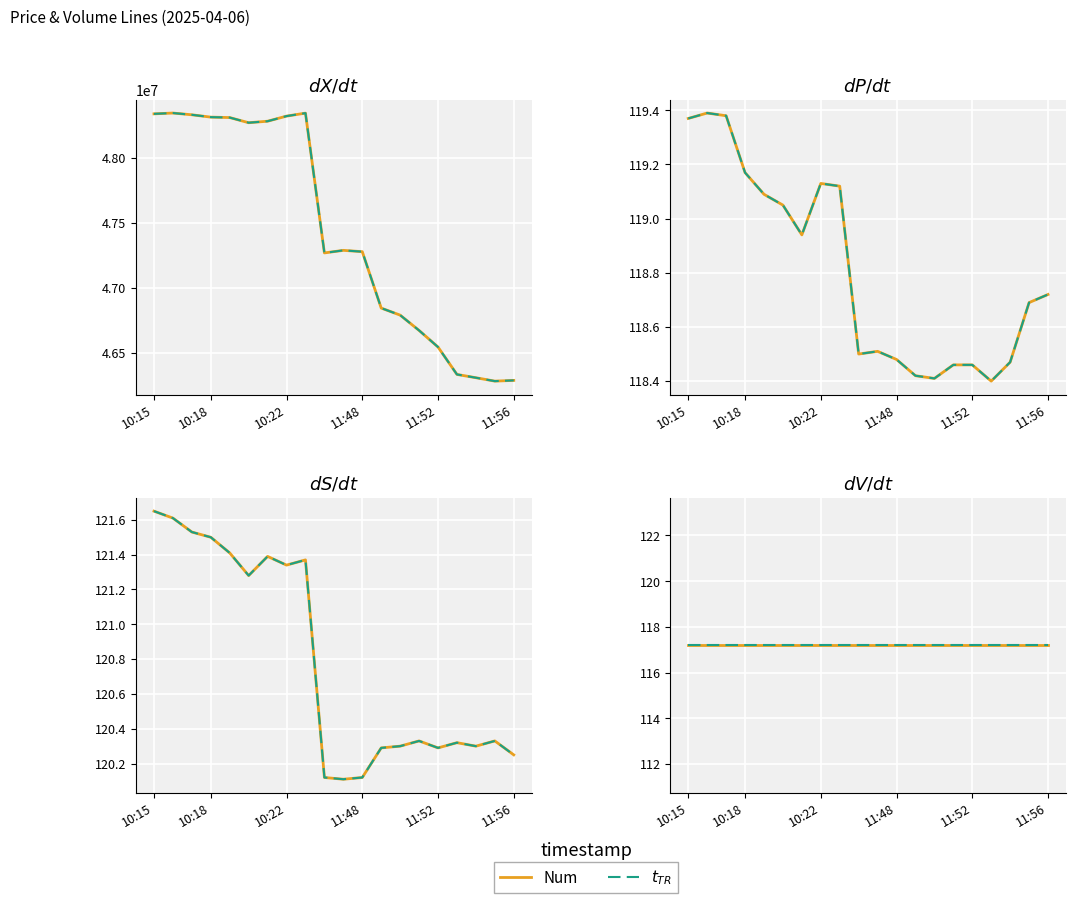

Does the chart display data point markers on the line(s)?

No